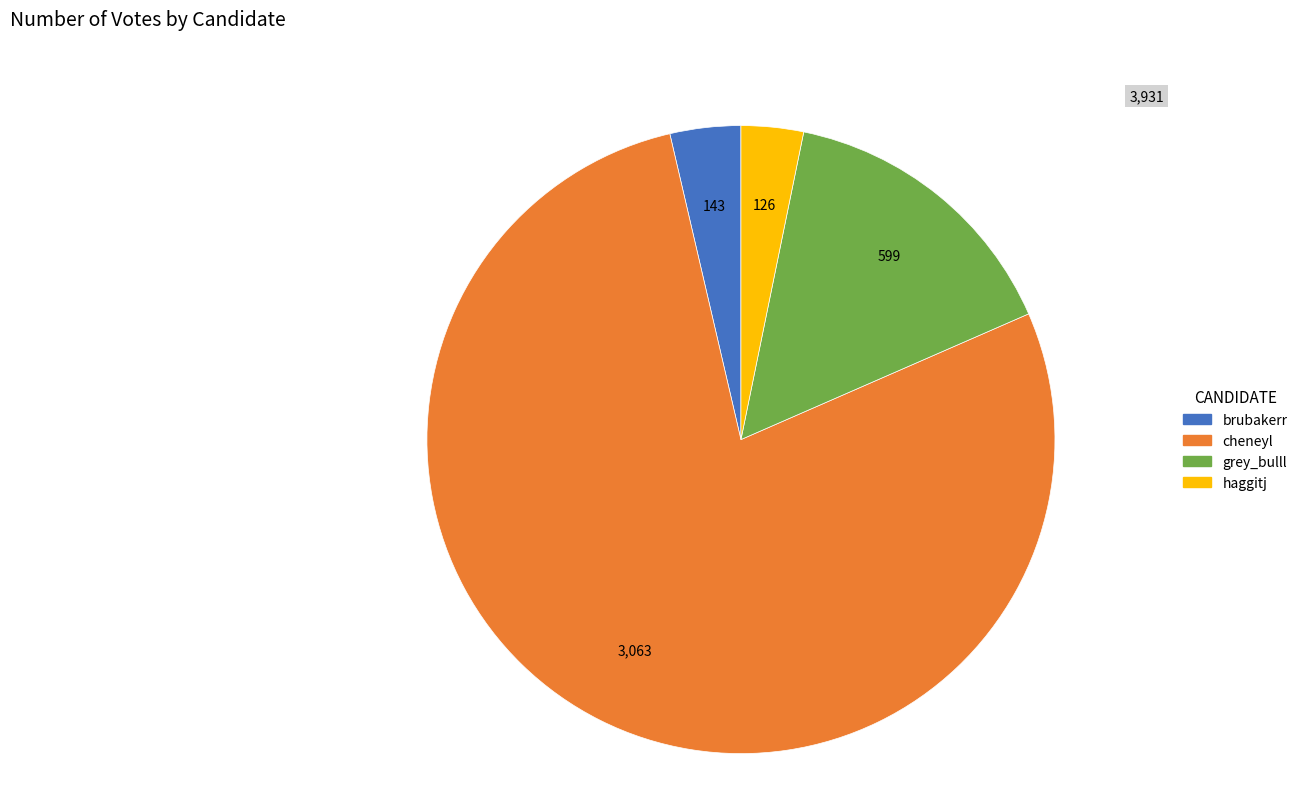

What is the ratio of the value at brubakerr to the value at haggitj?

1.1